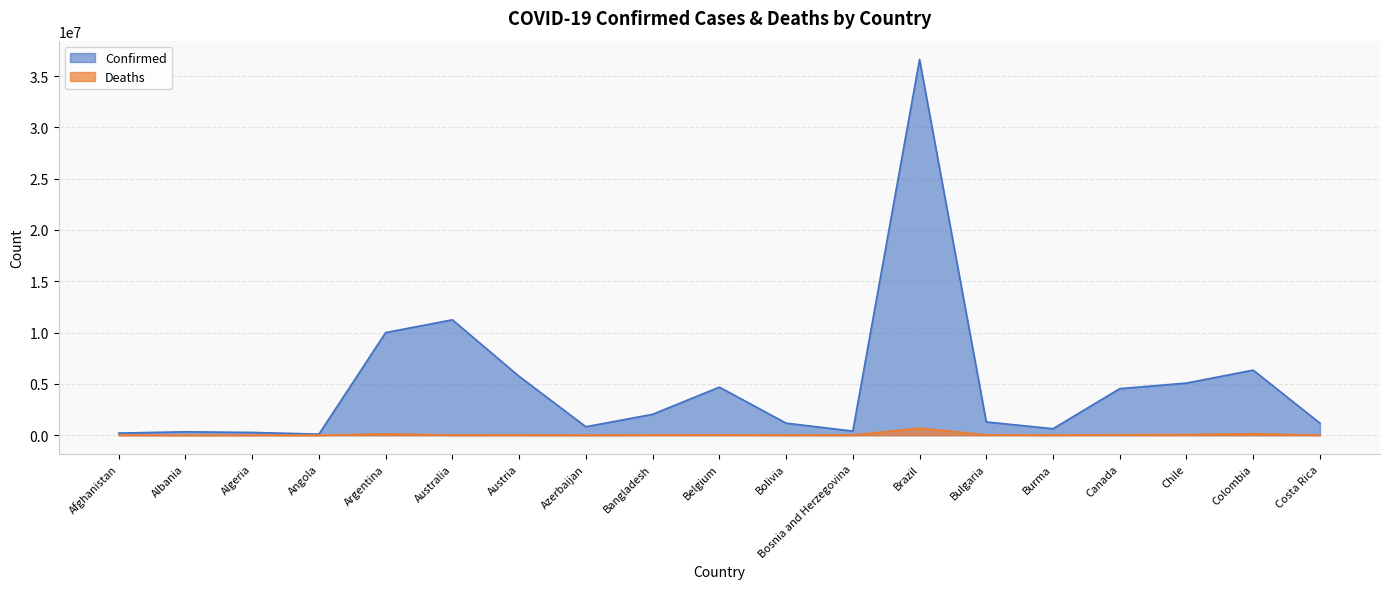

Where is the first local minimum for Confirmed?

Angola